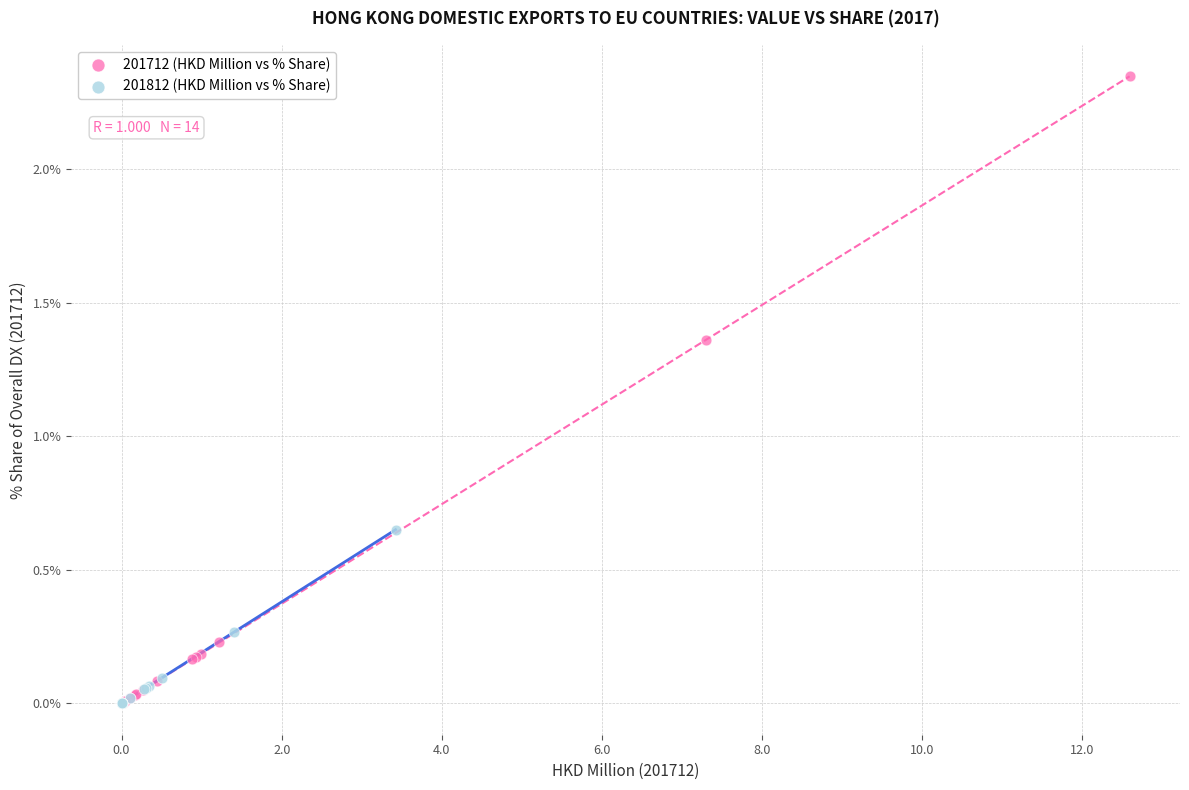

Which series has the largest Y range (max minus min)?

201712 (HKD Million vs % Share)